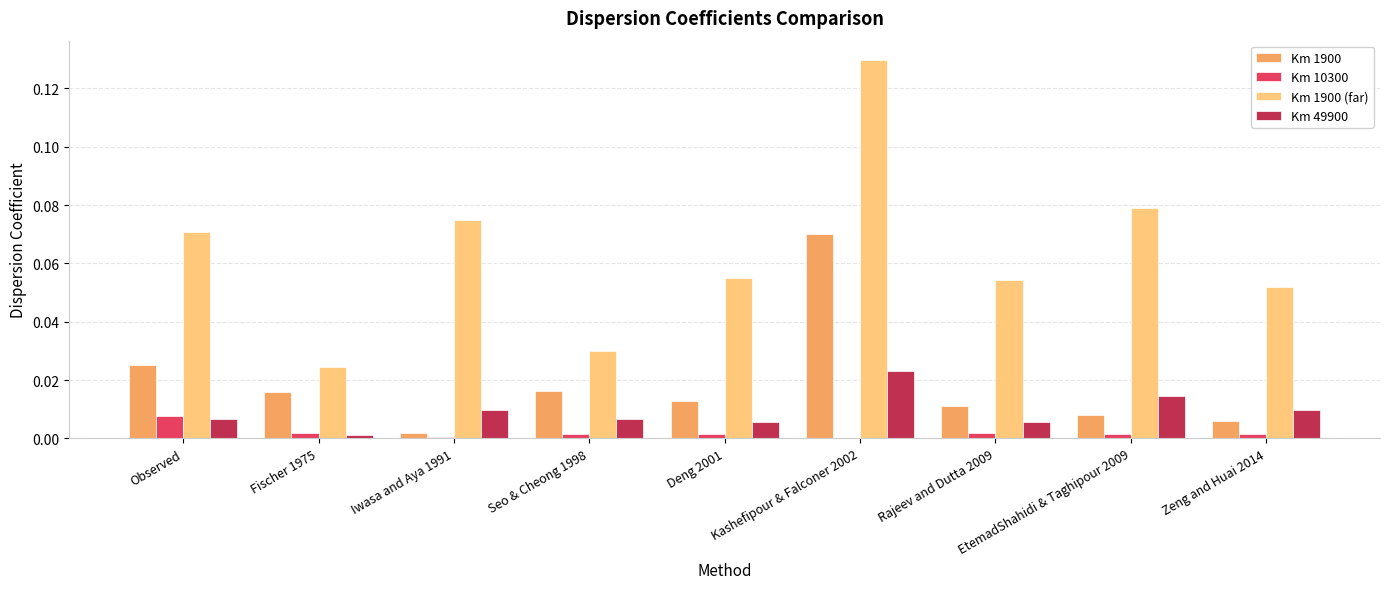

Are the bars grouped side by side (vs. stacked)?

Yes